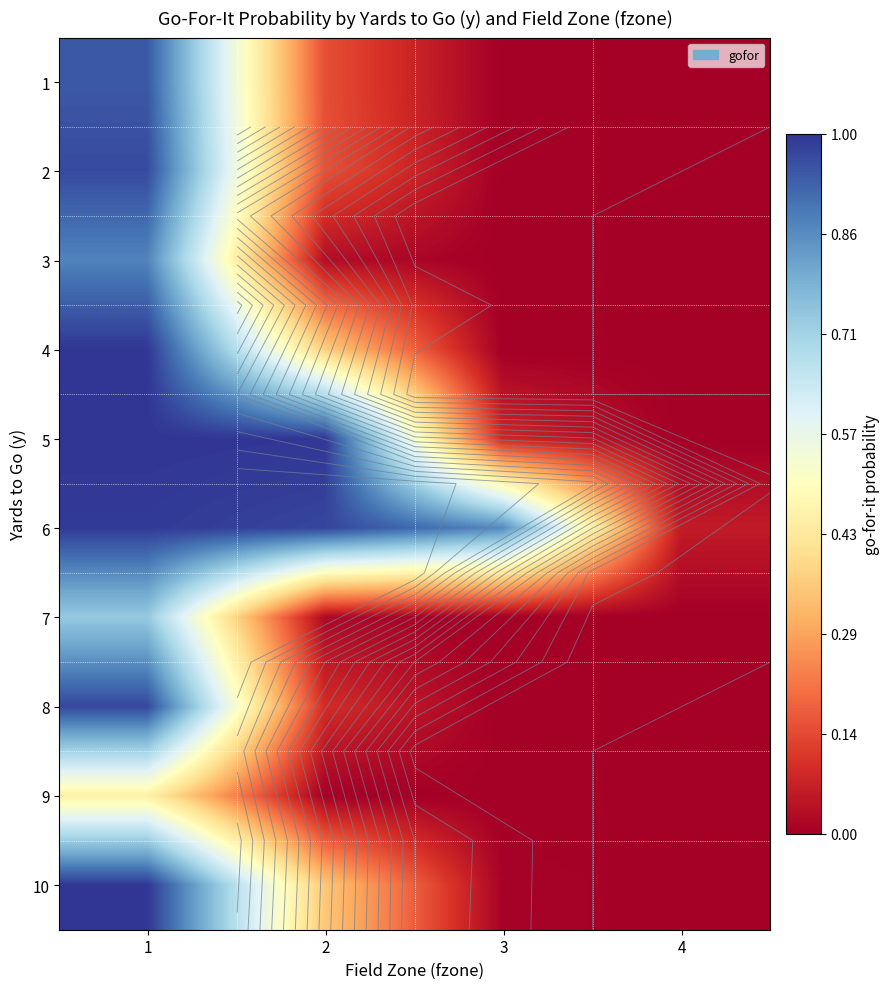

List the labels in order of 6 value, smallest first.

4, 3, 2, 1